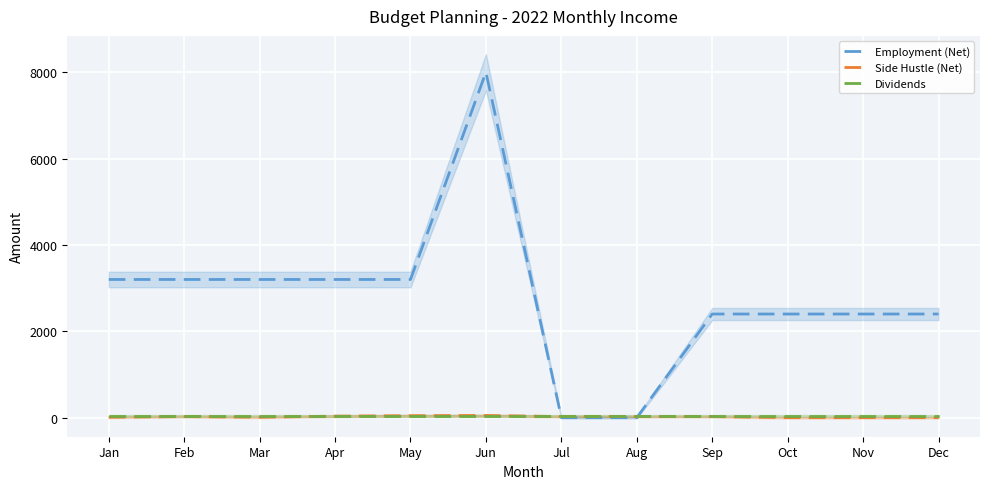

How many interior local valleys does the Side Hustle (Net) series have?

1